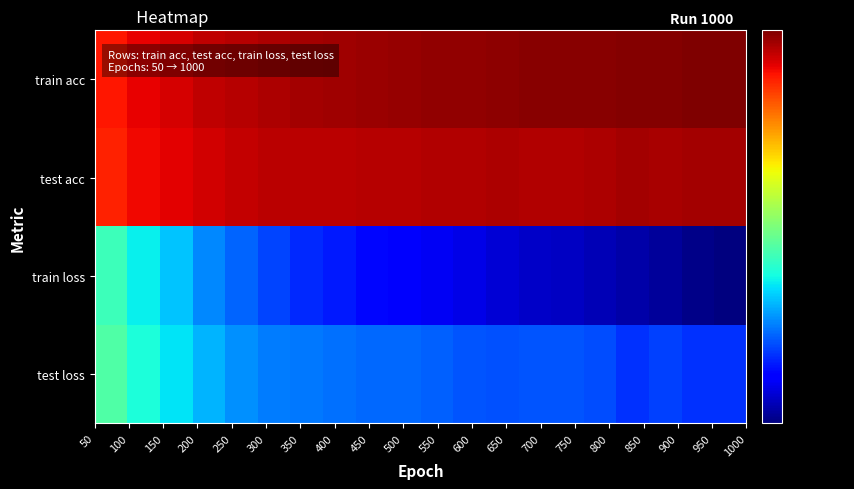

At how many categories does at least one series exceed 0?

20